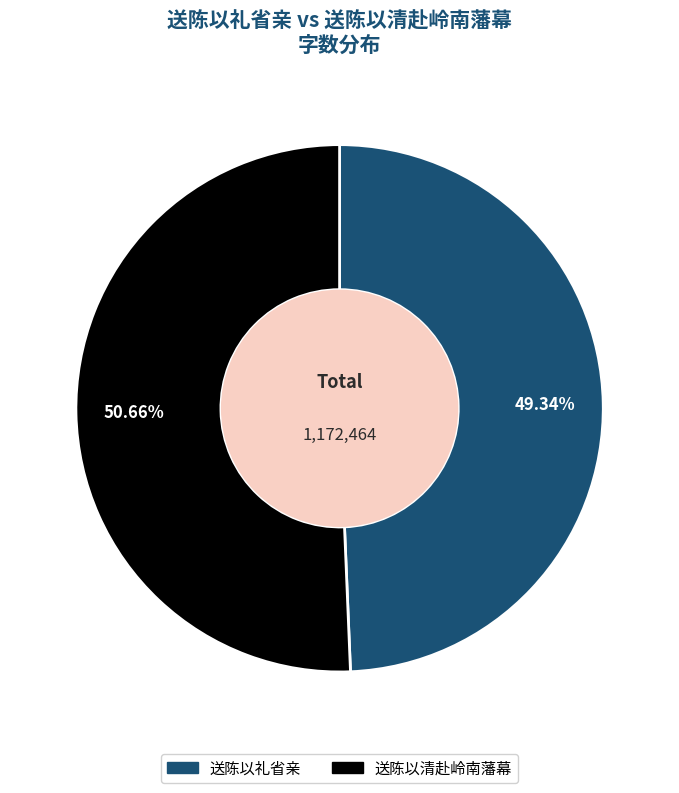

Which category has the biggest portion of the pie?

送陈以清赴岭南藩幕